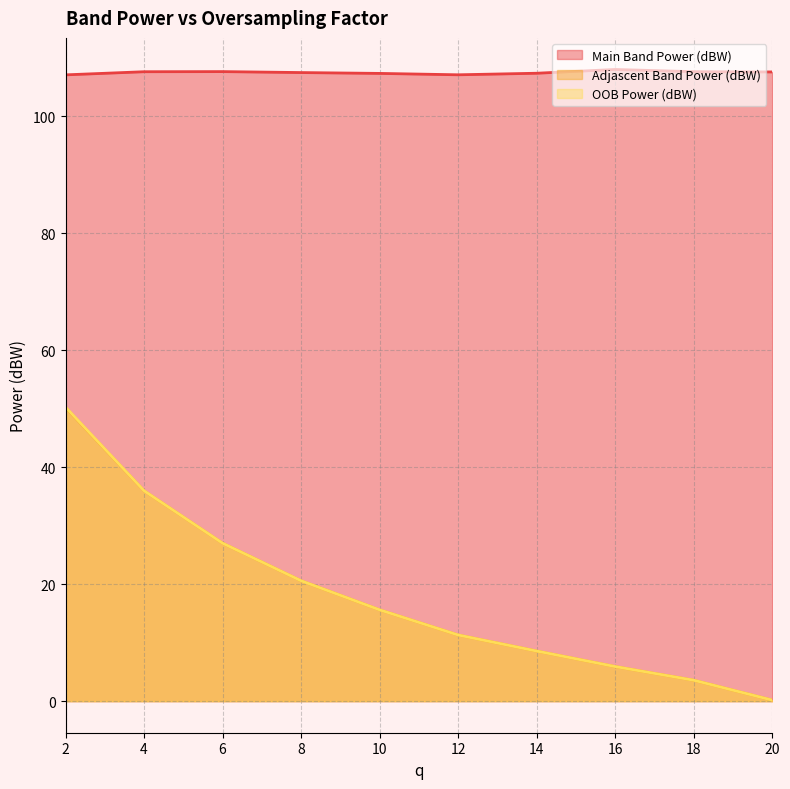

How many data points in Adjascent Band Power (dBW) are less than 15?

5